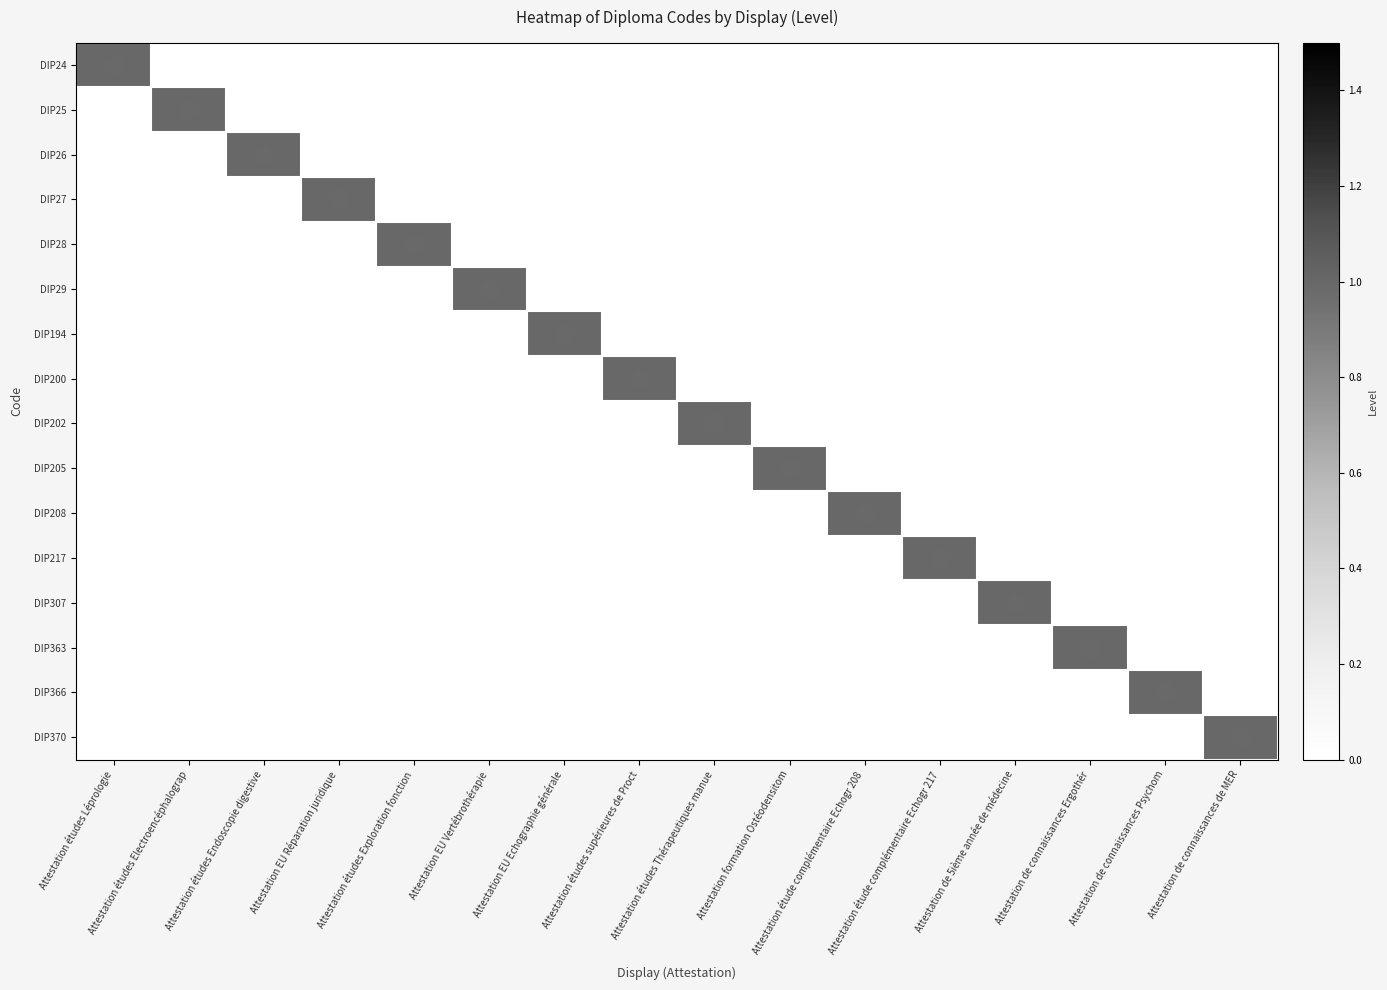

What is the difference between the highest and lowest values at Attestation études supérieures de Proct?

1